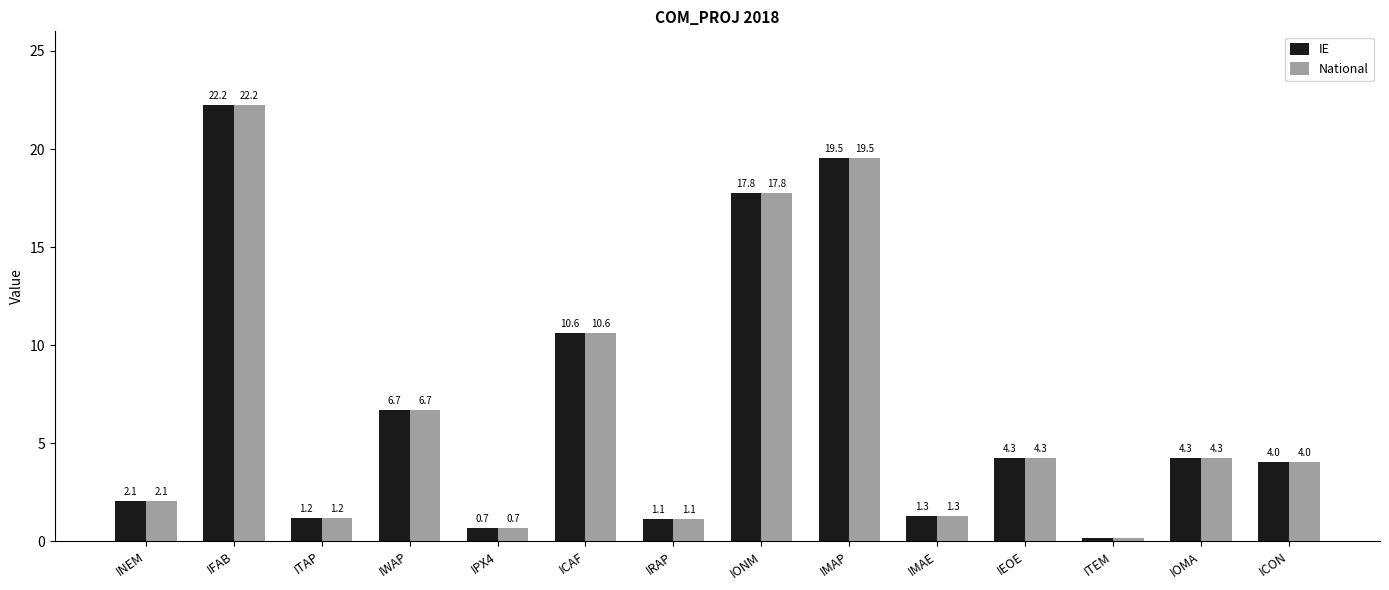

What is the sum of the National values at ITAP and IRAP?

2.3